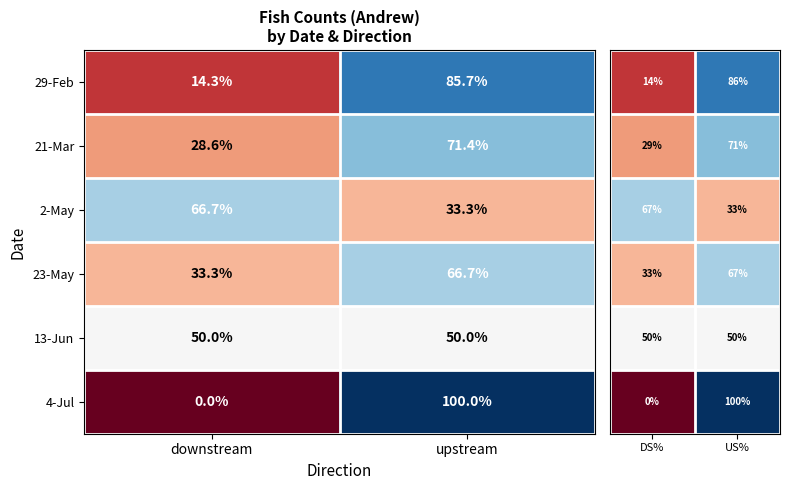

List the labels in order of 2-May value, smallest first.

upstream, downstream